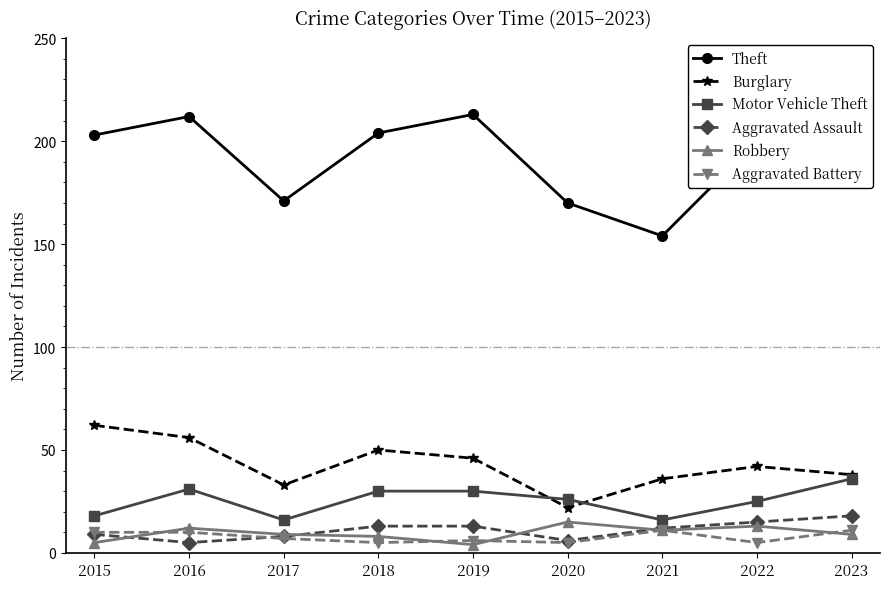

Reading right to left, what are all the values shown in this chart?

Theft: 206	200	154	170	213	204	171	212	203
Burglary: 38	42	36	22	46	50	33	56	62
Motor Vehicle Theft: 36	25	16	26	30	30	16	31	18
Aggravated Assault: 18	15	12	6	13	13	8	5	9
Robbery: 9	13	11	15	4	8	9	12	5
Aggravated Battery: 11	5	11	5	6	5	7	10	10